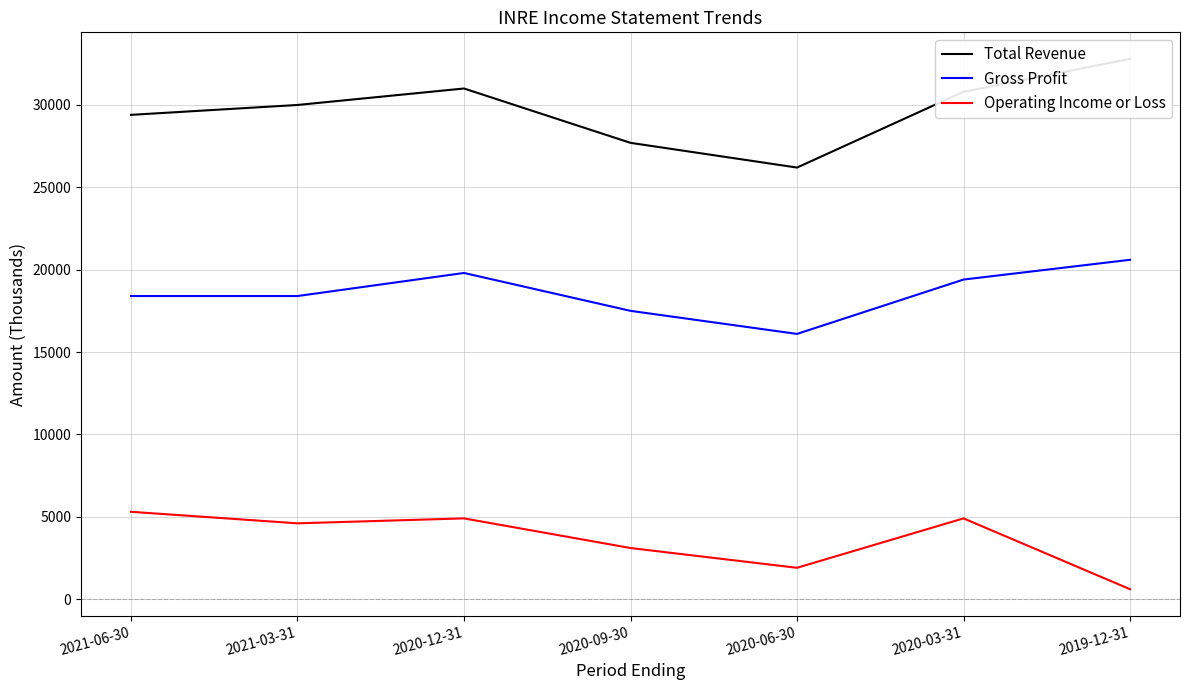

Is the value of Operating Income or Loss at 2020-09-30 greater than the value of Gross Profit at 2020-09-30?

No